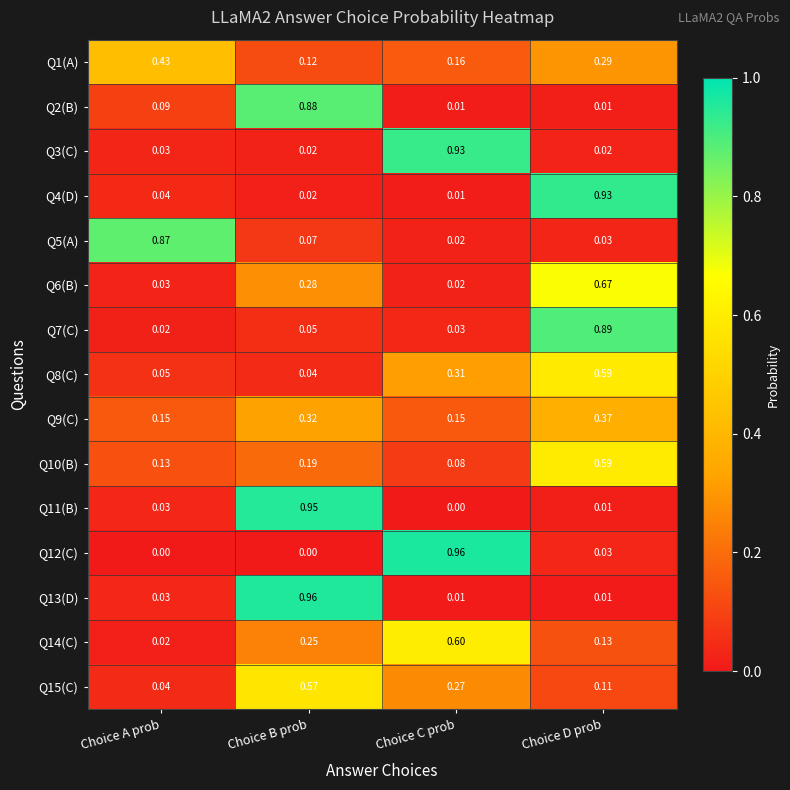

Is the value of Q2(B) at Choice C prob greater than the value of Q7(C) at Choice C prob?

No